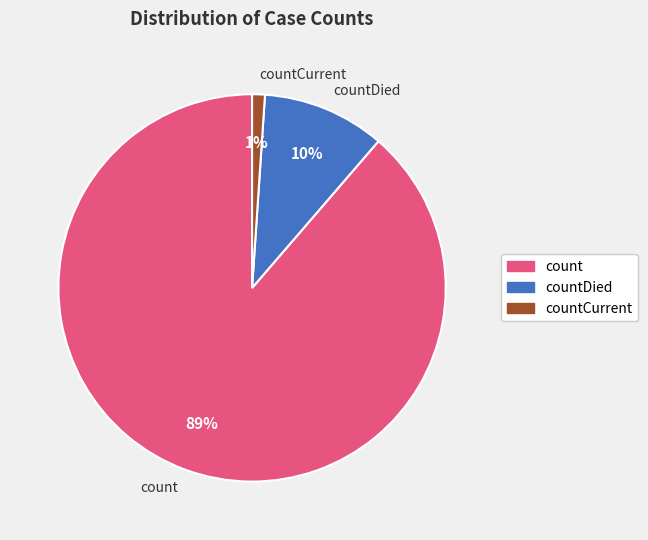

Which category has the biggest portion of the pie?

count